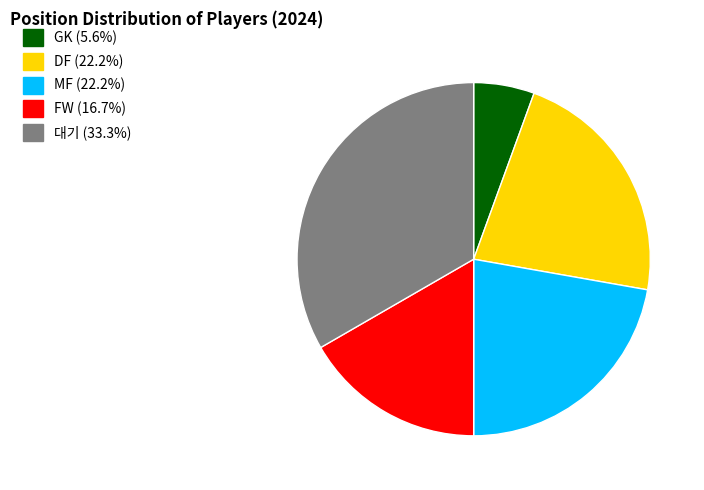

Which category has the biggest portion of the pie?

대기